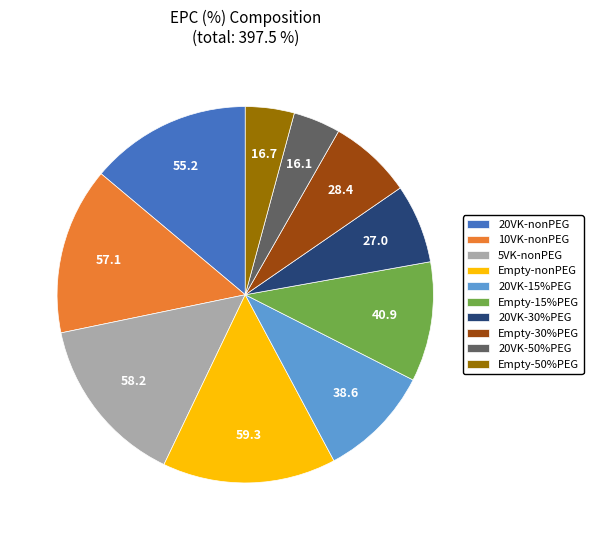

Count the number of slices in the pie.

10